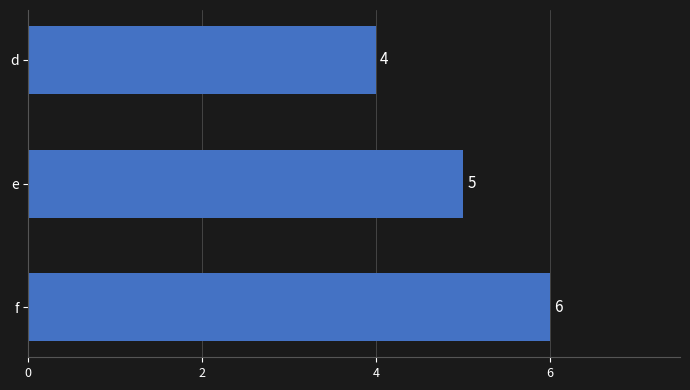

What is the minimum value shown in the chart?

4